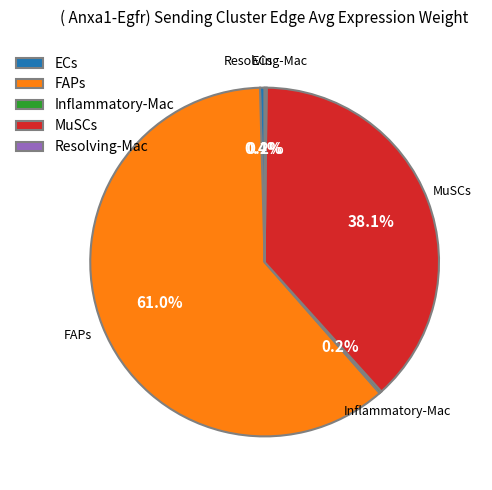

Does any single category account for the majority?

Yes